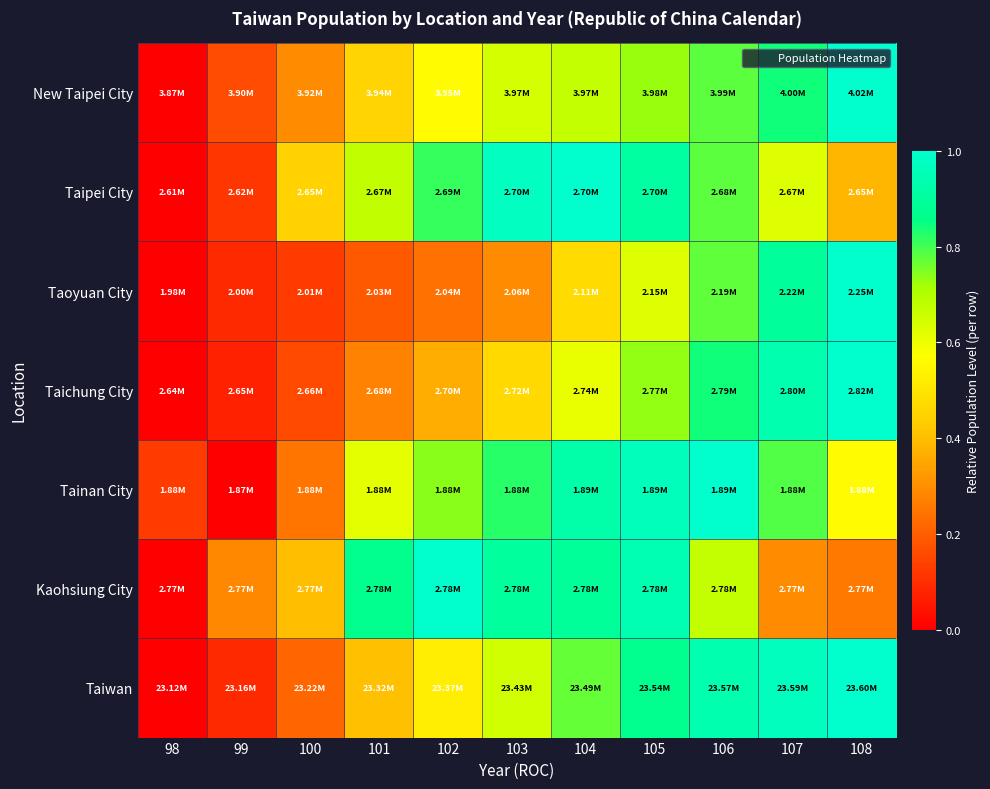

Which has a higher value, 101 or 108?

108